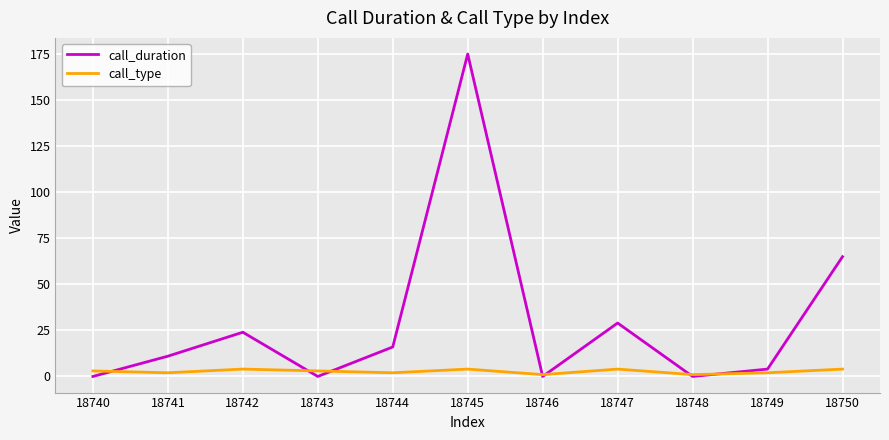

Rank the series by their average value, from lowest to highest.

call_type, call_duration